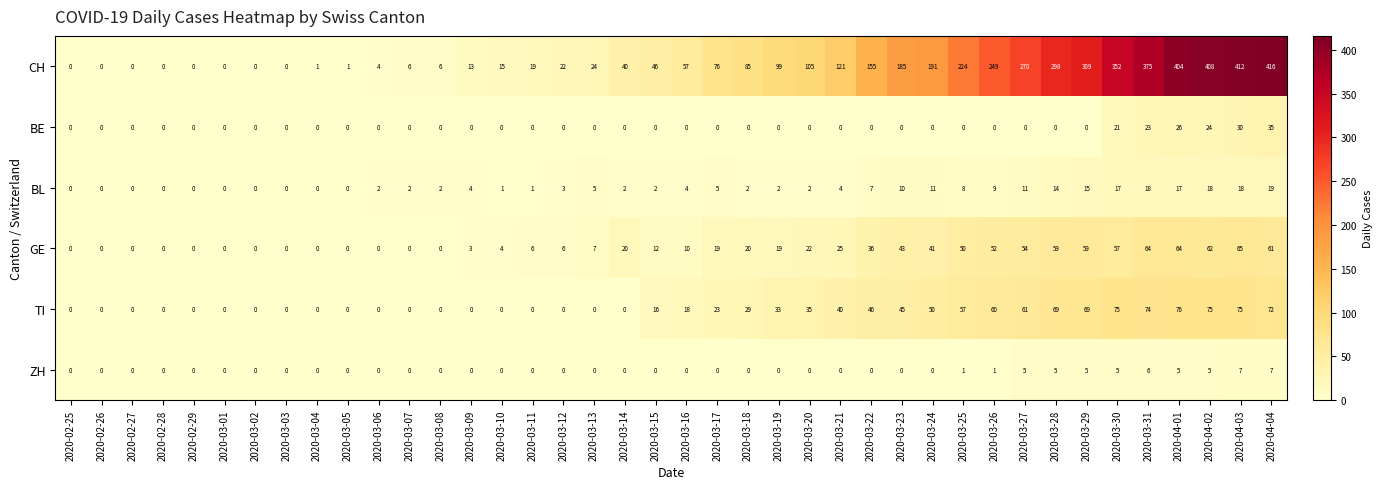

At how many categories does at least one series exceed 178?

13